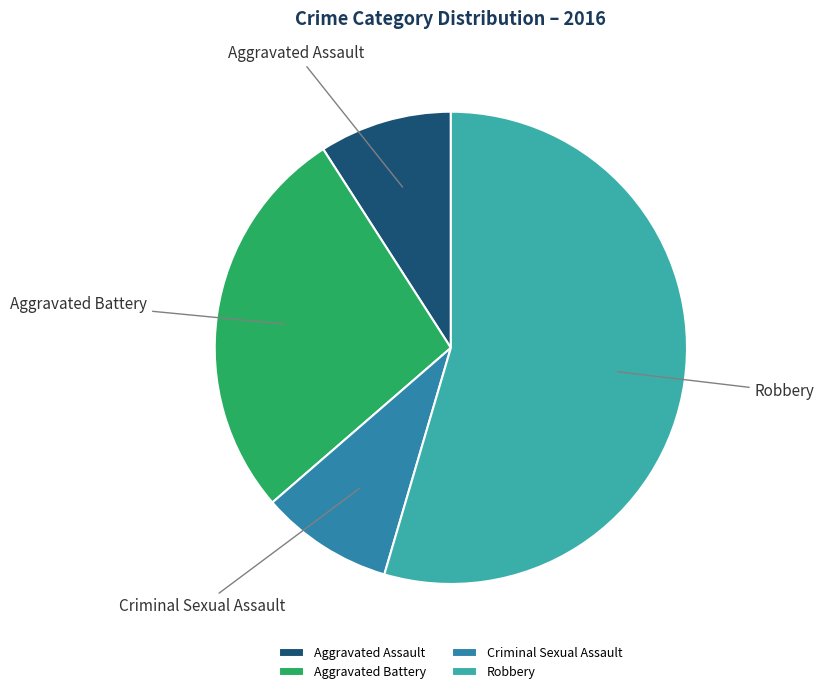

Is it true that Criminal Sexual Assault is 22% of the pie?

False